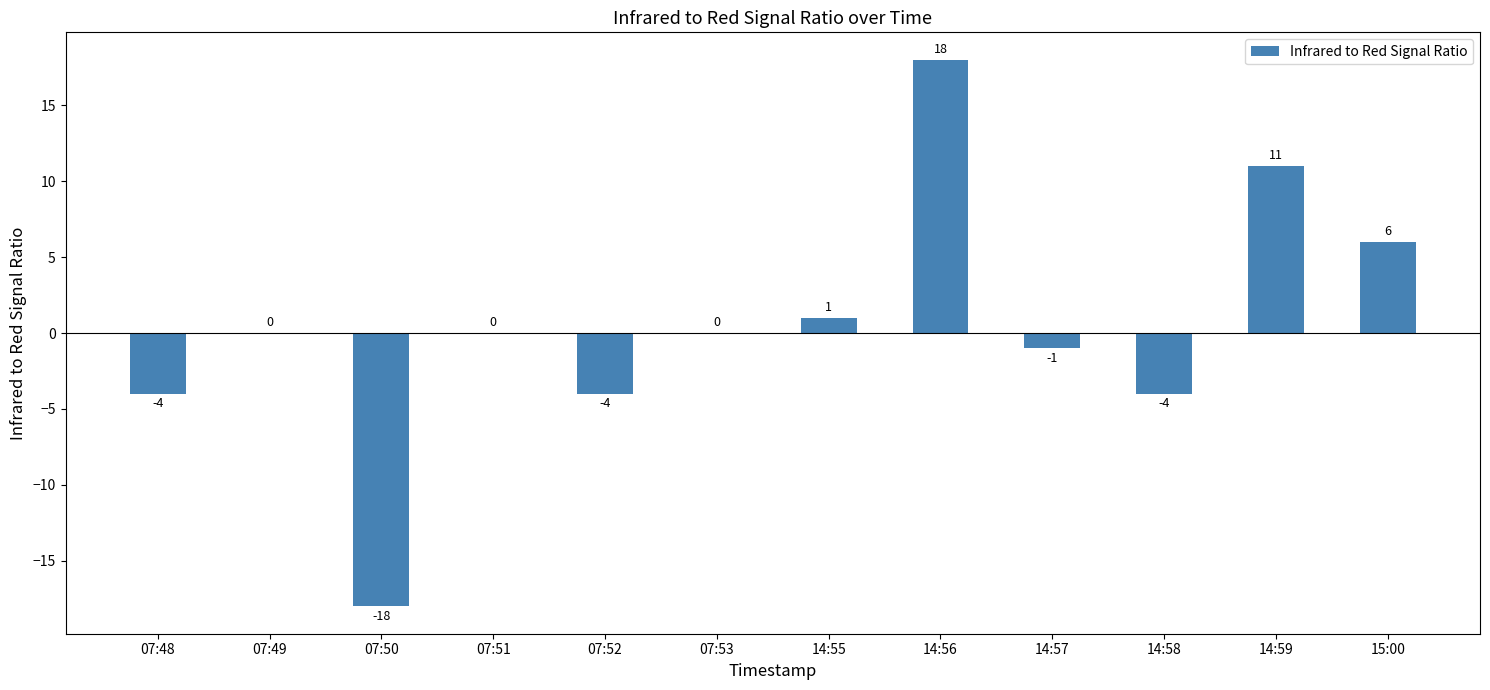

What is the sum of all values?

5